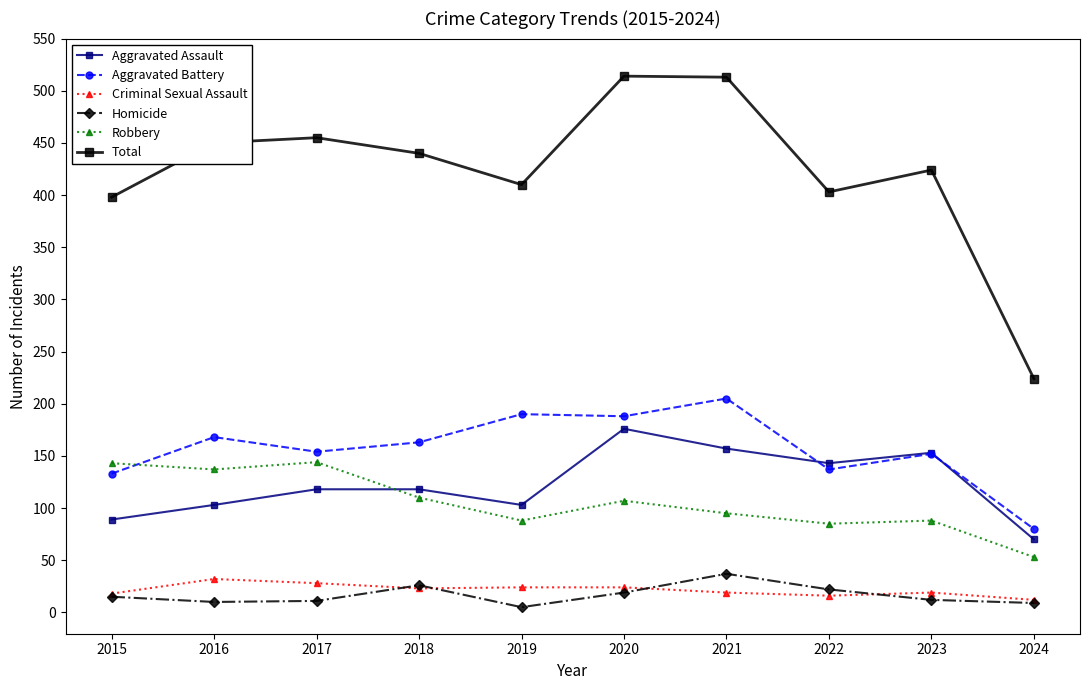

Where is the first local minimum for Total?

2019